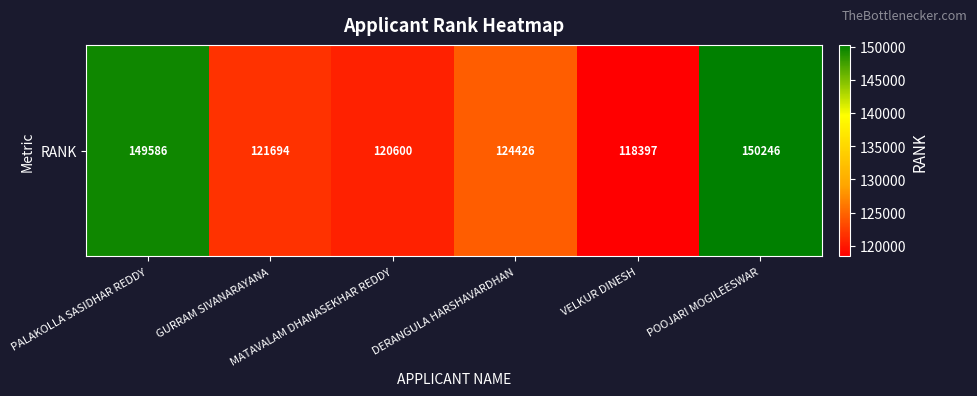

How many series are shown in this chart?

1